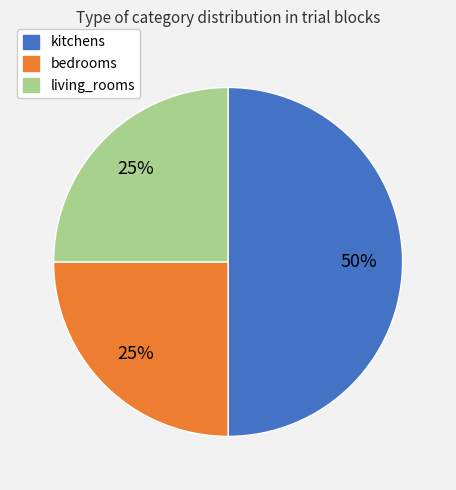

Is it true that kitchens is 50% of the pie?

True